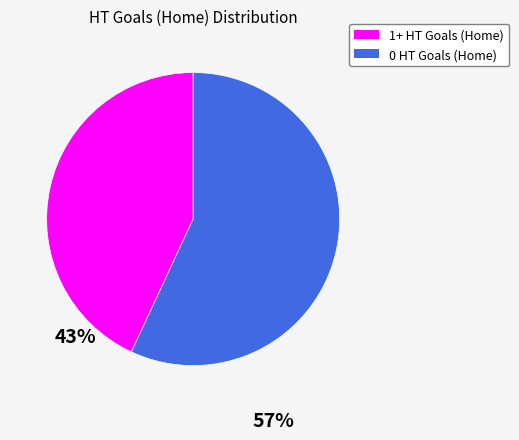

Does any single category account for the majority?

Yes